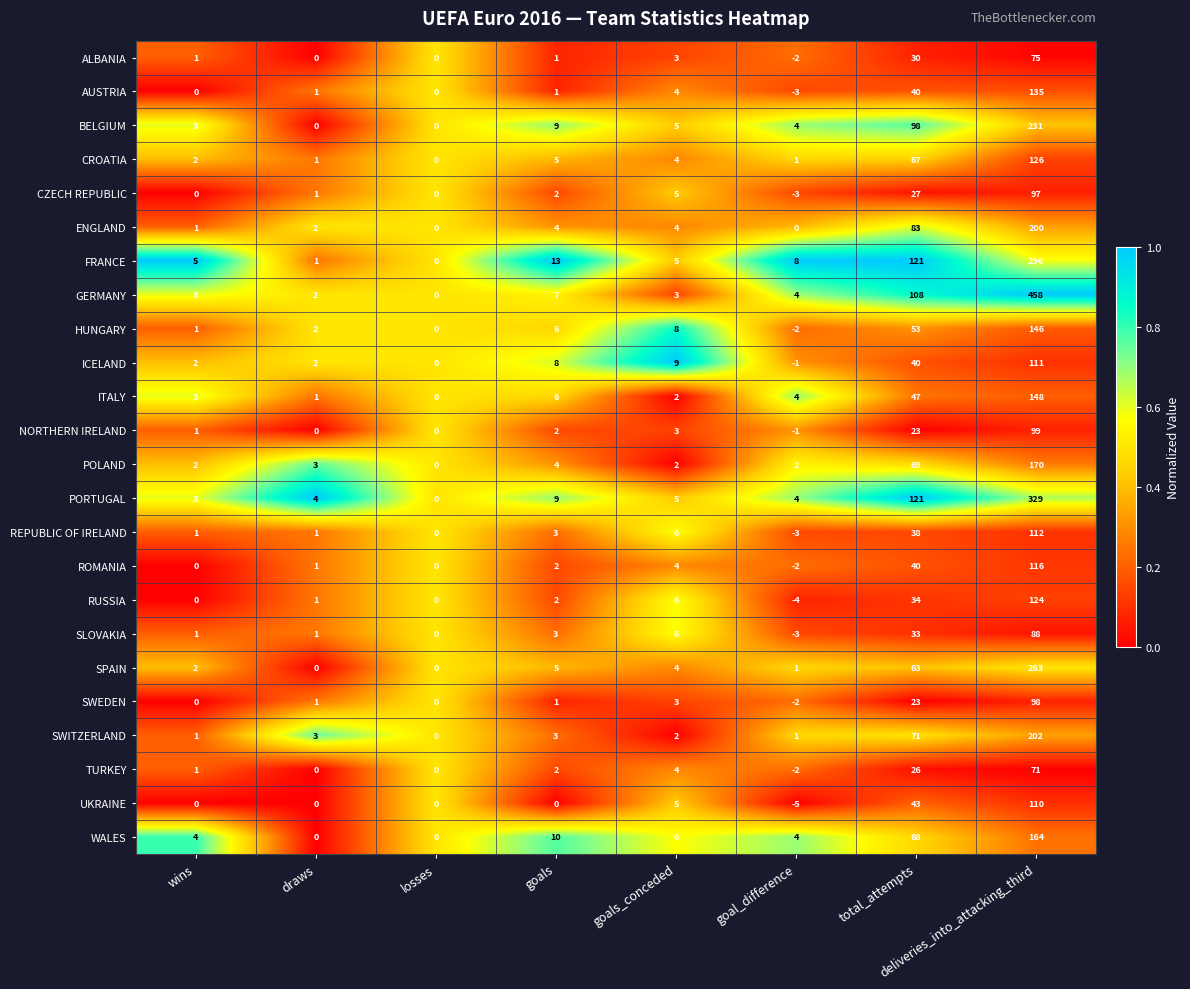

Which series has the largest total across all categories?

GERMANY